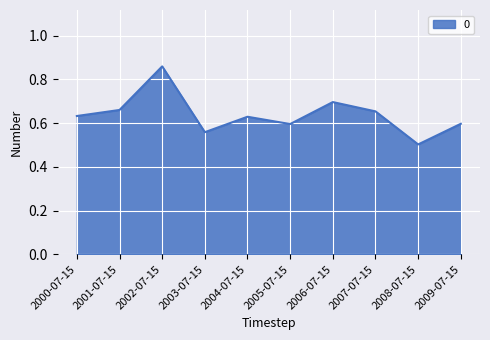

At which category does the data reach its first local valley?

2003-07-15